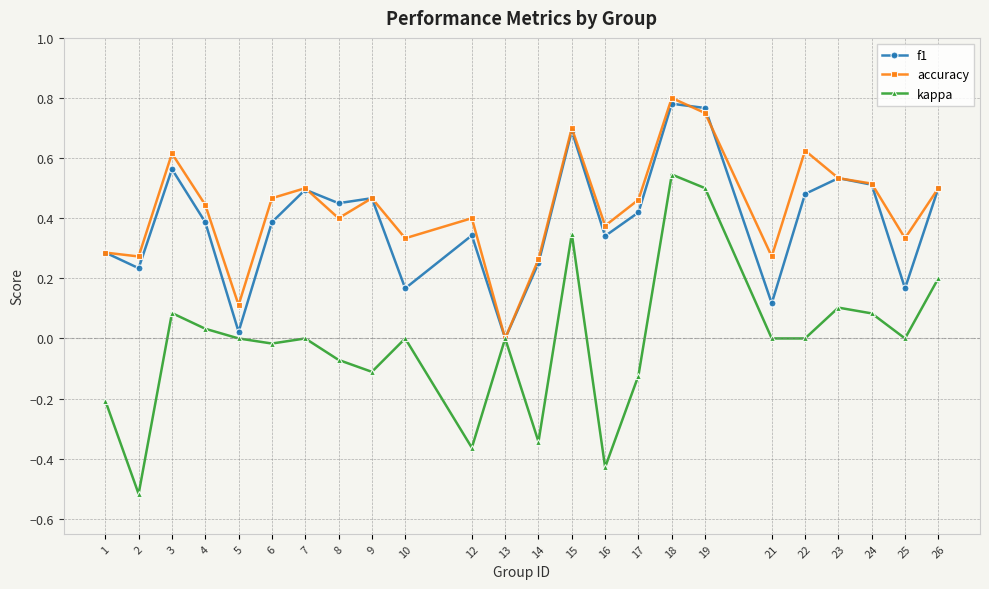

Which label corresponds to the largest value in the chart?

18